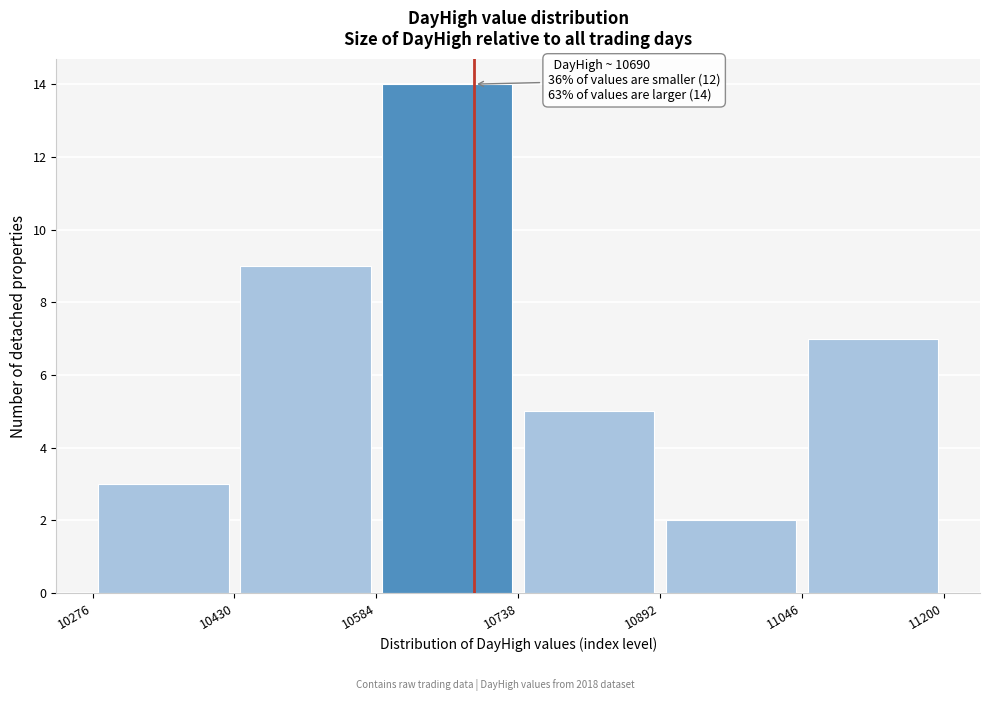

Which range on the x-axis has the tallest bar?

10584 to 10738